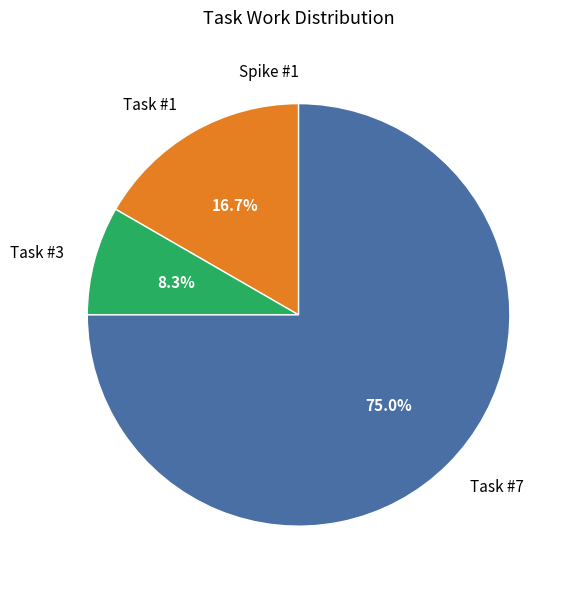

What is the total percentage of Task #7 and Task #3?

83.3%